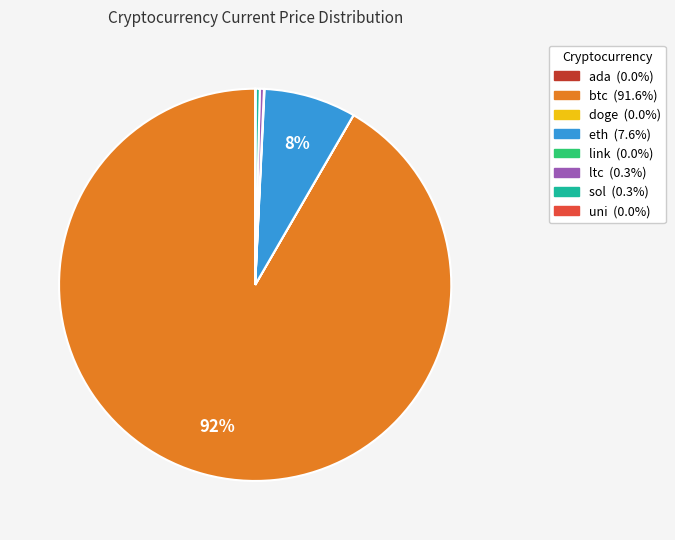

Does any single category account for the majority?

Yes